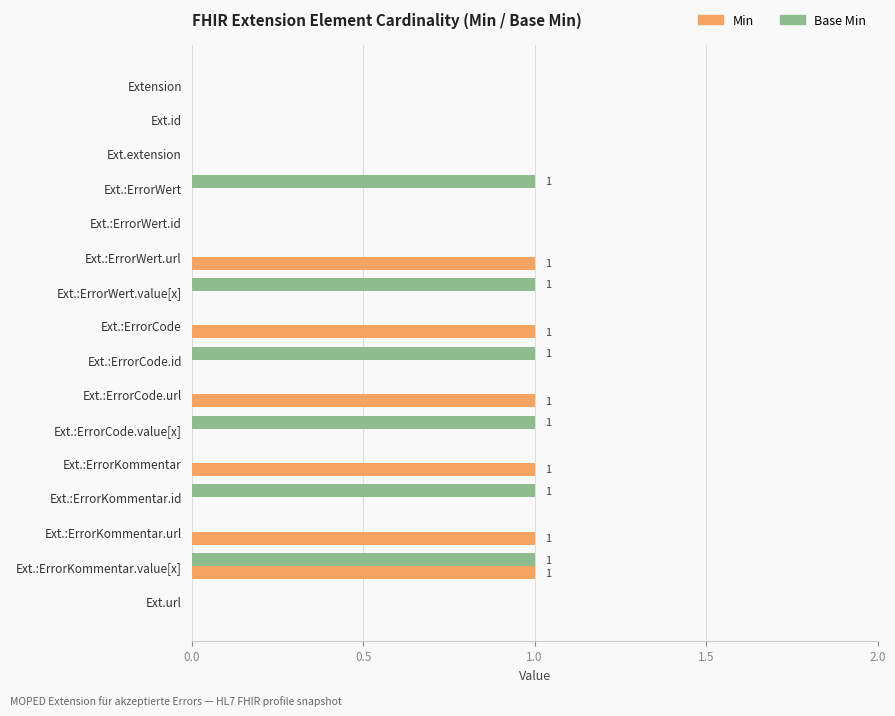

True or false: Base Min has a value of 1 at Ext.url.

False